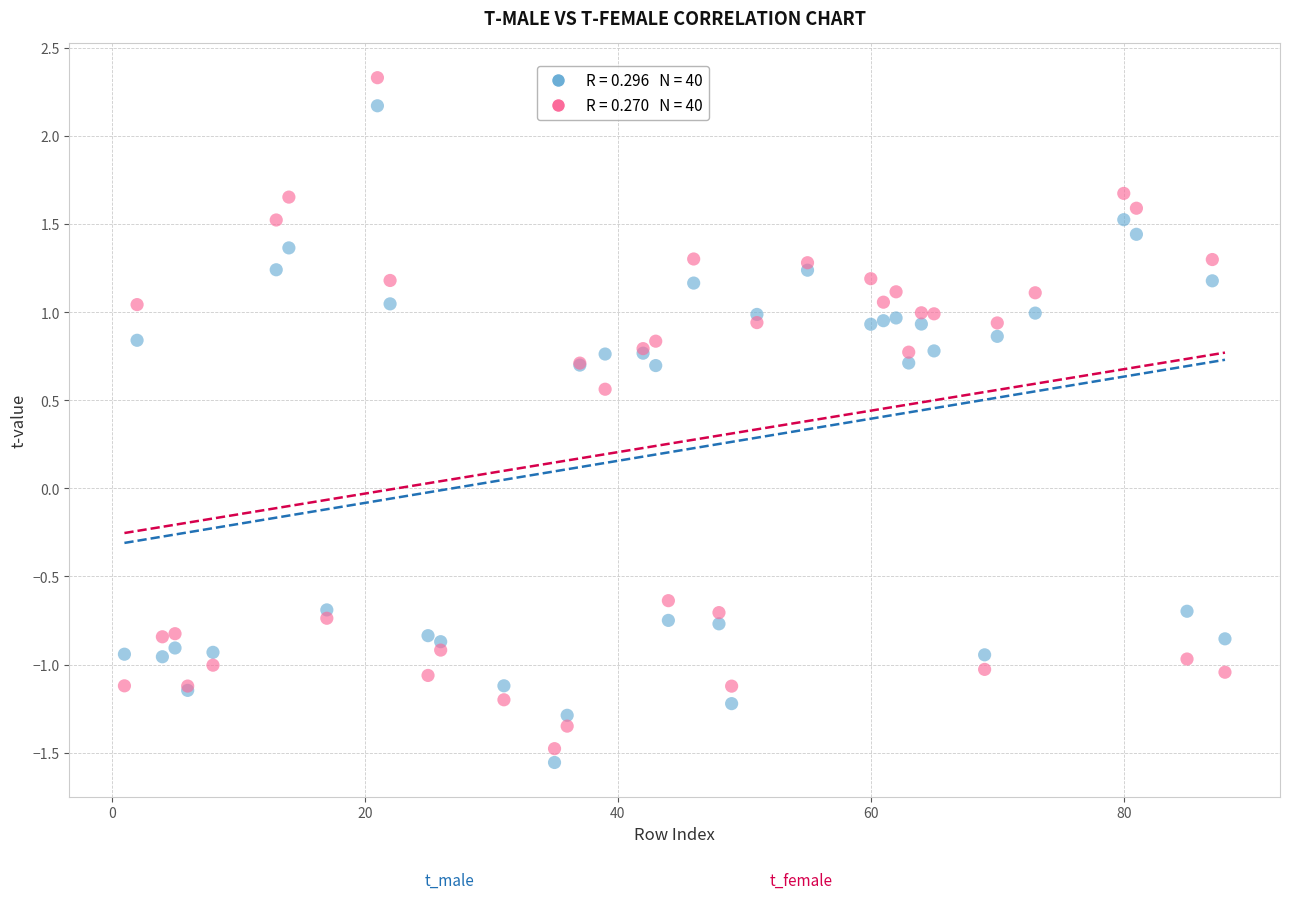

Across all series, what Y value is closest to 0?

0.6